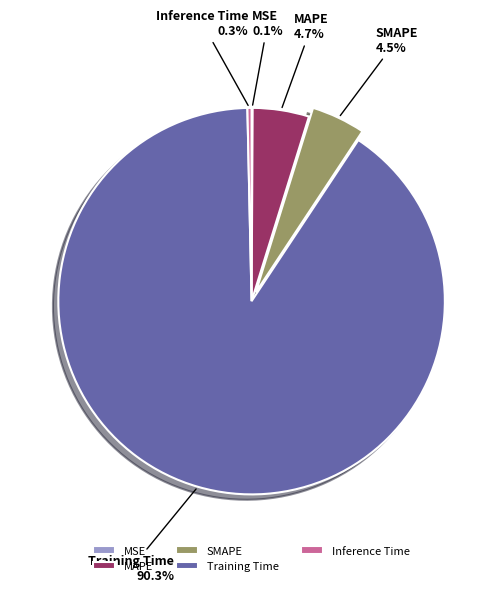

Between Inference Time and SMAPE, which is larger?

SMAPE